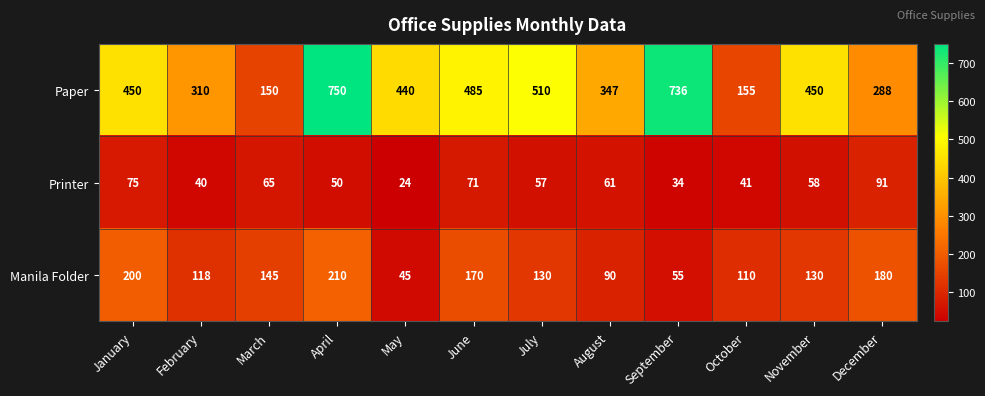

What is the sum of the Manila Folder values at November and December?

310